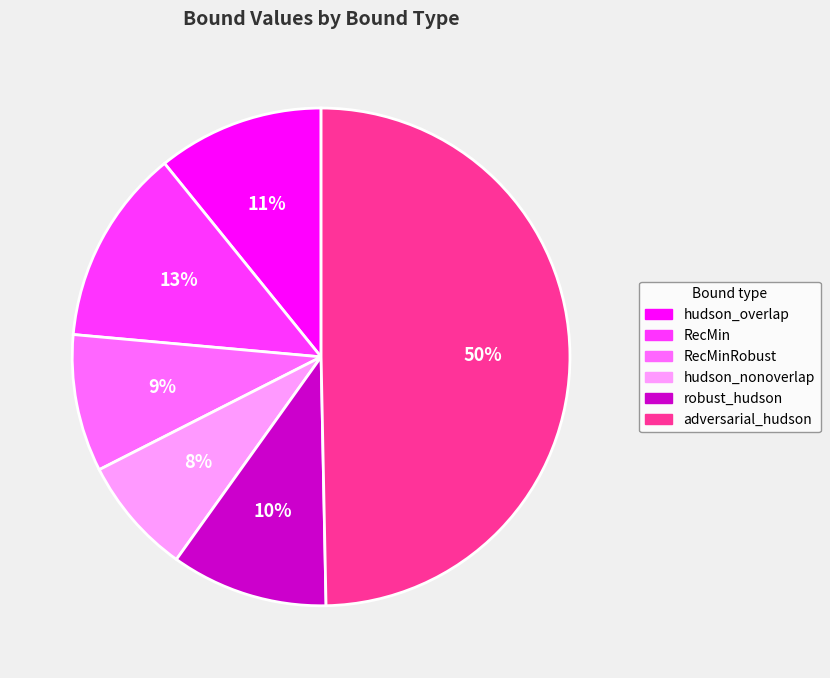

Approximately how many times larger is the value at hudson_nonoverlap compared to hudson_overlap?

0.7